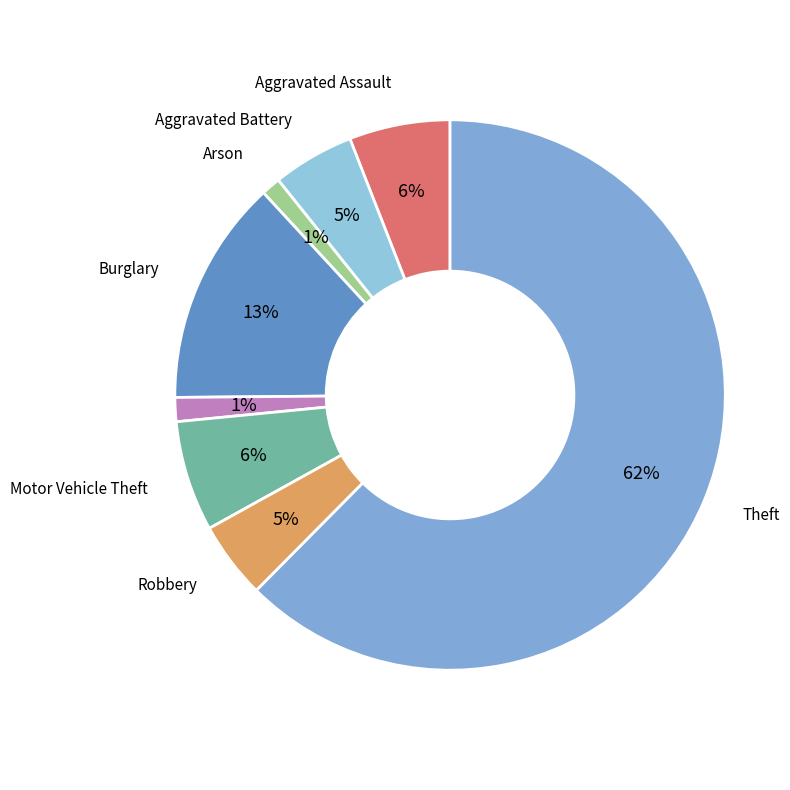

The Aggravated Battery slice represents 5% of the pie. True or false?

True